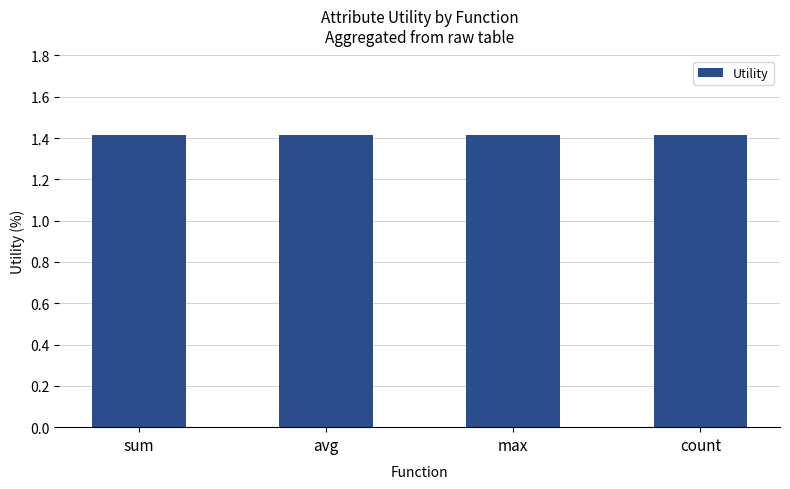

What is the approximate value at avg?

1.4